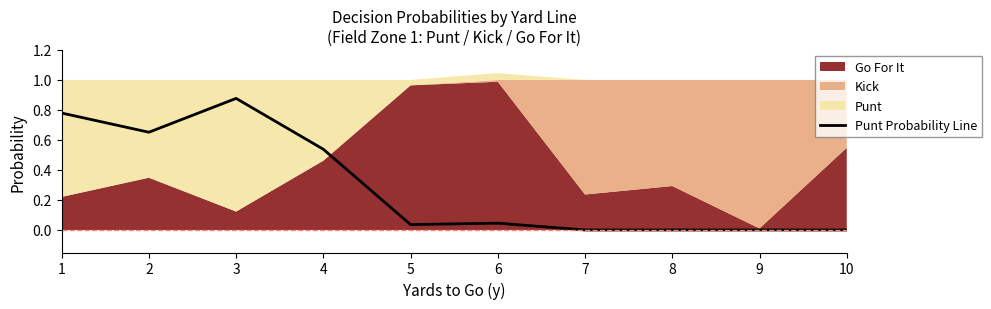

Rank the categories by value from lowest to highest.

7, 8, 9, 10, 5, 6, 4, 2, 1, 3